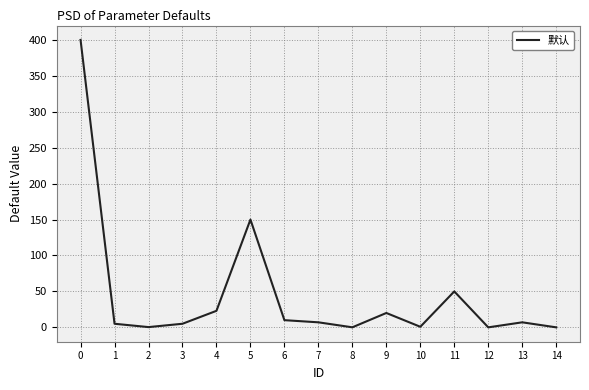

What is the greatest value displayed?

400.0